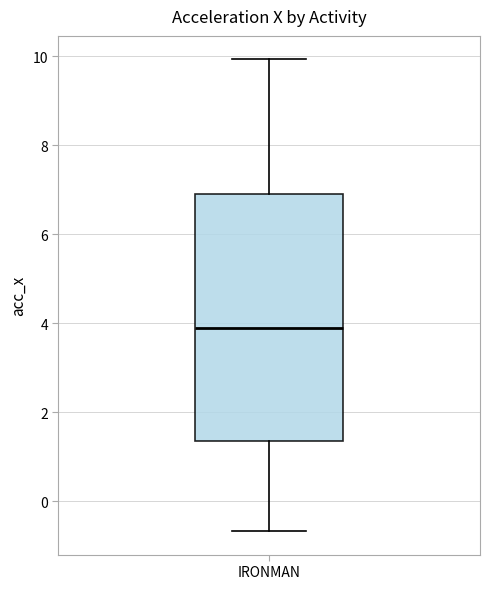

Transcribe this box plot: give where the median line is, the range the box spans, and where the two whiskers end, as read against the y-axis. The values are not printed on the chart, so give them approximately, as read against the axis.

median 3.8, box 1.4 to 7.0, whiskers -0.6 to 10.0